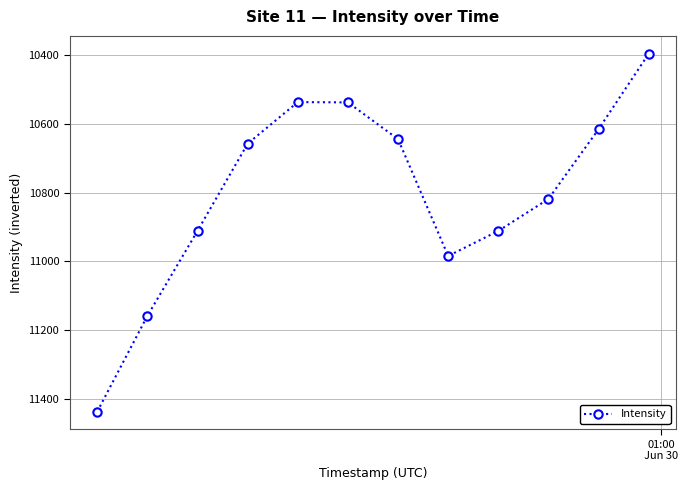

What is the smallest value displayed?

10396.6